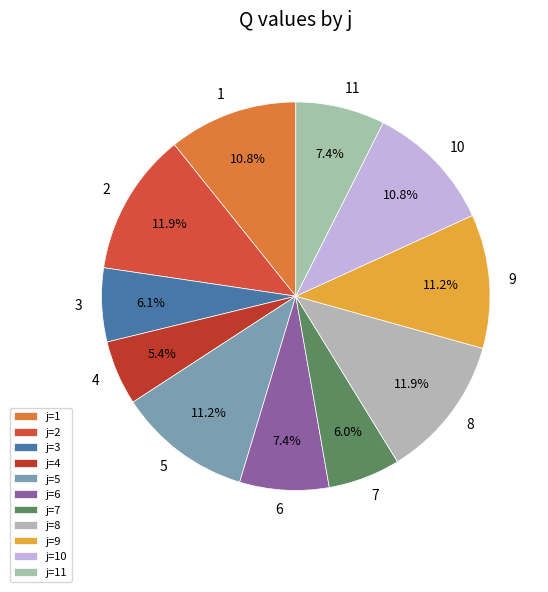

To the nearest percent, what is the difference between the largest and smallest slice percentages?

7%